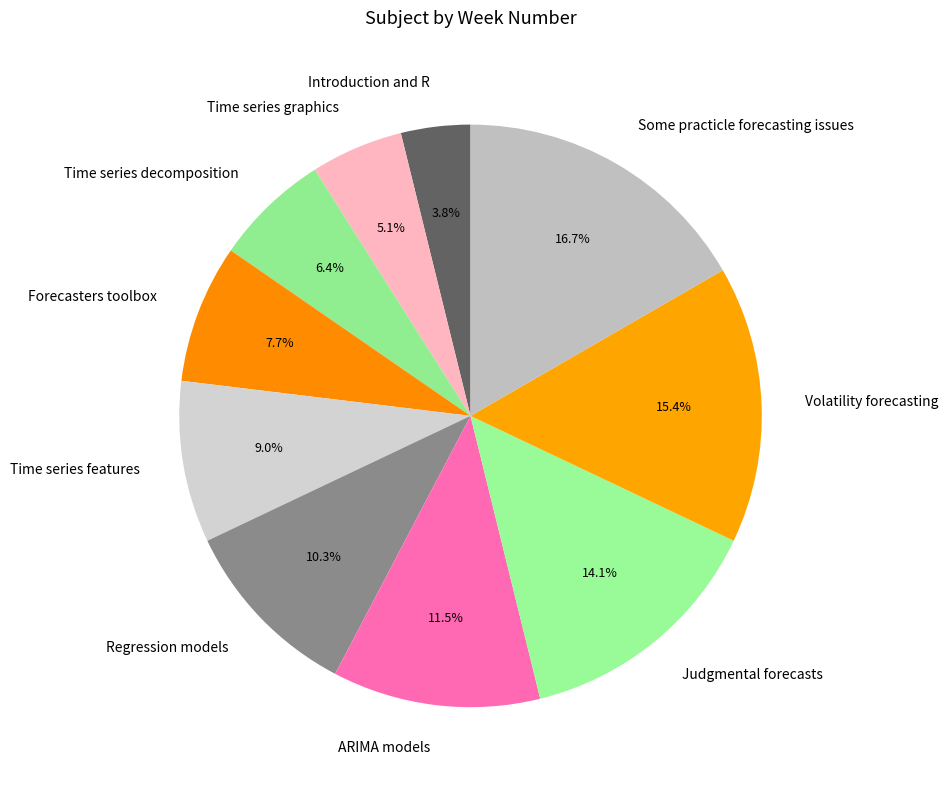

The Time series graphics slice represents 1% of the pie. True or false?

False